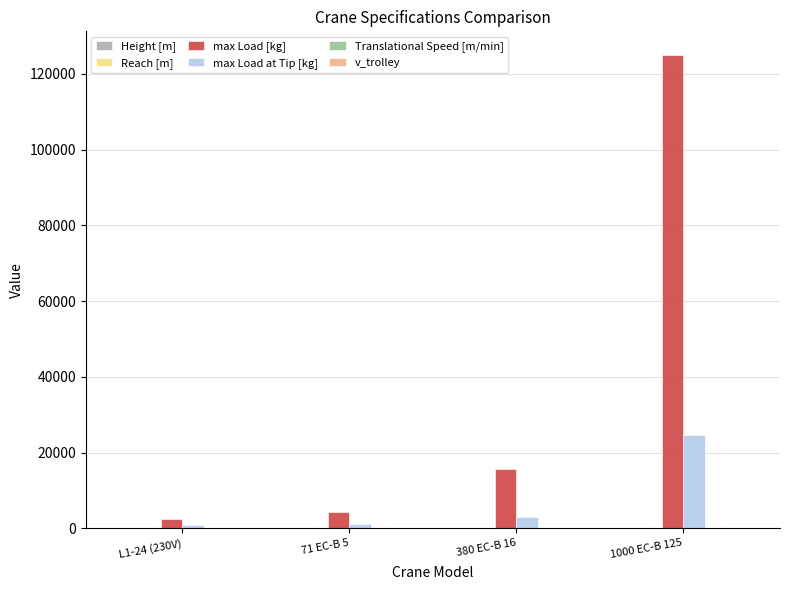

At which category is the sum across all series the highest?

1000 EC-B 125